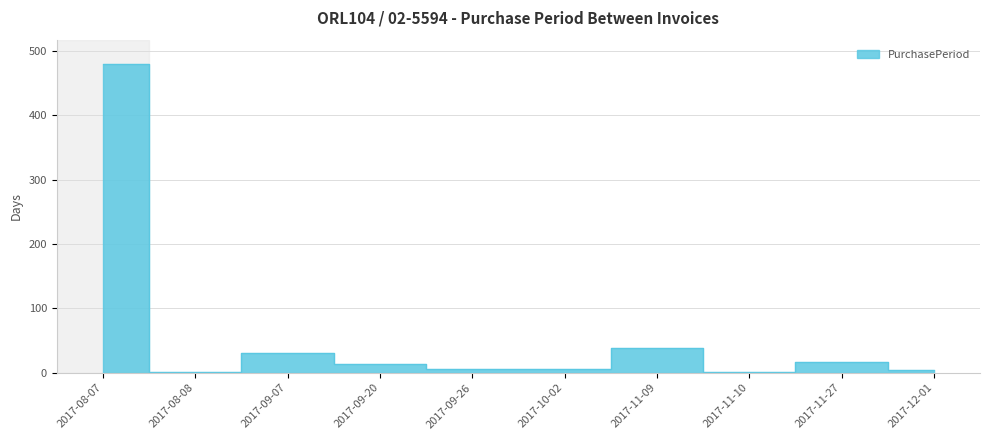

Which label corresponds to the smallest value in the chart?

2017-08-08